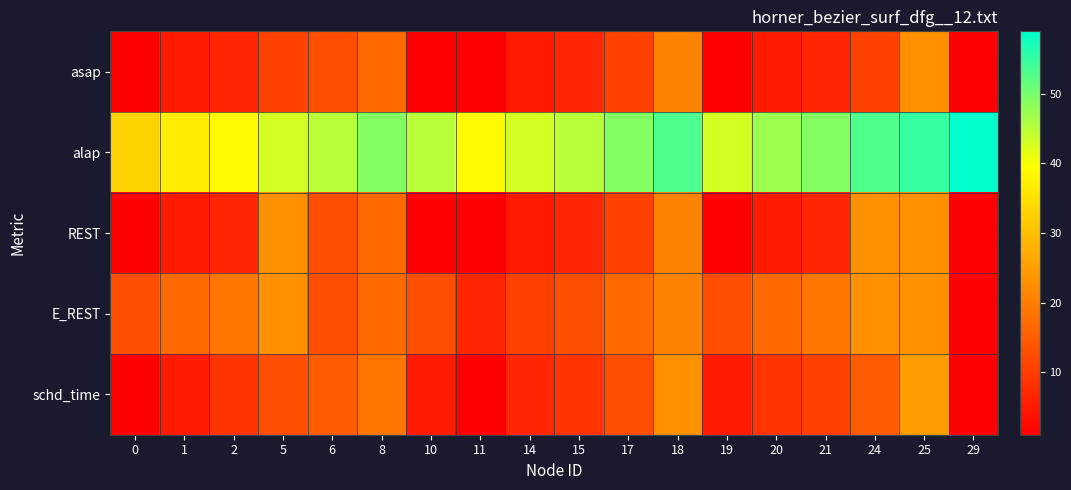

Reading right to left, transcribe all the data shown in this chart.

asap: 29=1	25=23	24=11	21=7	20=5	19=1	18=21	17=11	15=7	14=5	11=1	10=1	8=17	6=13	5=11	2=7	1=5	0=1
alap: 29=59	25=55	24=53	21=49	20=47	19=43	18=53	17=49	15=45	14=43	11=39	10=45	8=49	6=45	5=43	2=39	1=37	0=33
REST: 29=1	25=23	24=23	21=7	20=5	19=1	18=21	17=11	15=7	14=5	11=1	10=1	8=17	6=13	5=23	2=7	1=5	0=1
E_REST: 29=1	25=23	24=23	21=19	20=17	19=13	18=21	17=17	15=13	14=11	11=7	10=13	8=17	6=13	5=23	2=19	1=17	0=13
schd_time: 29=1	25=25	24=15	21=11	20=9	19=5	18=23	17=13	15=9	14=7	11=1	10=5	8=19	6=15	5=13	2=9	1=5	0=1